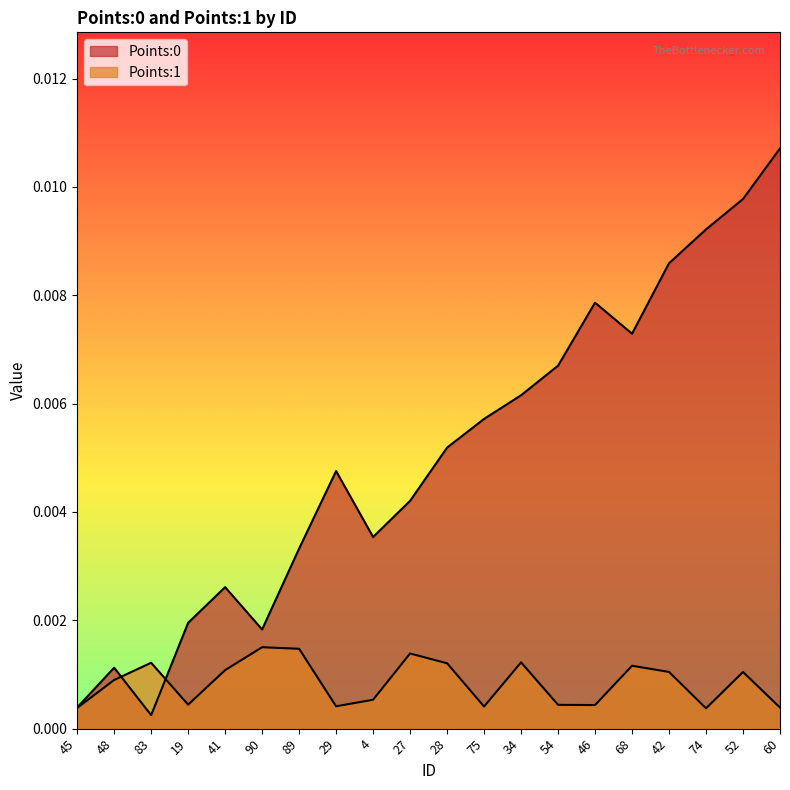

Which has a higher value, 27 or 29?

29